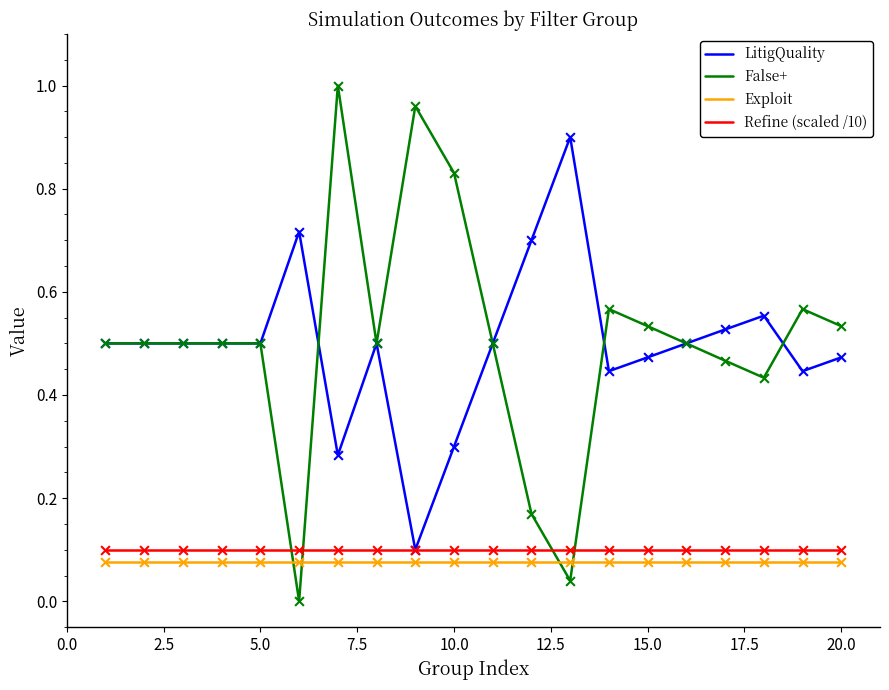

Which series has the largest range (max minus min)?

False+